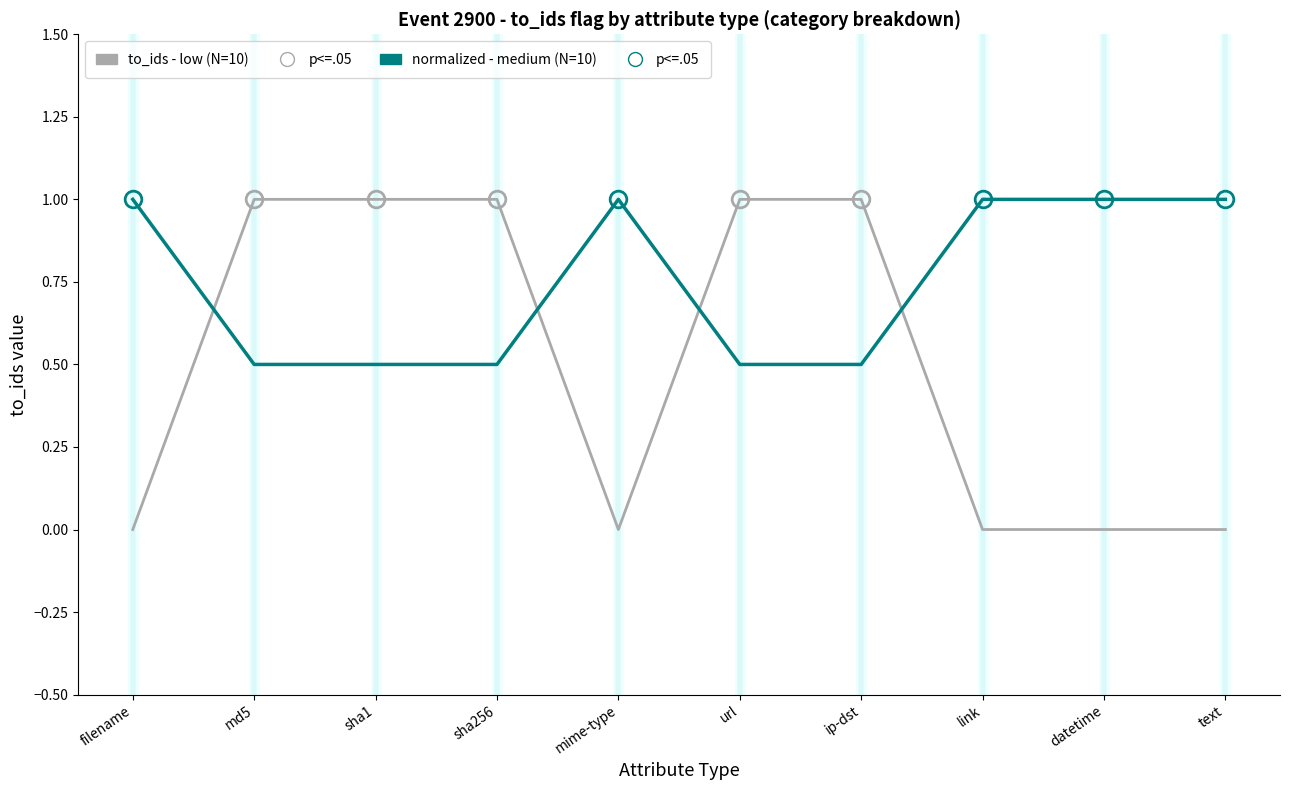

What is the greatest value displayed?

1.0